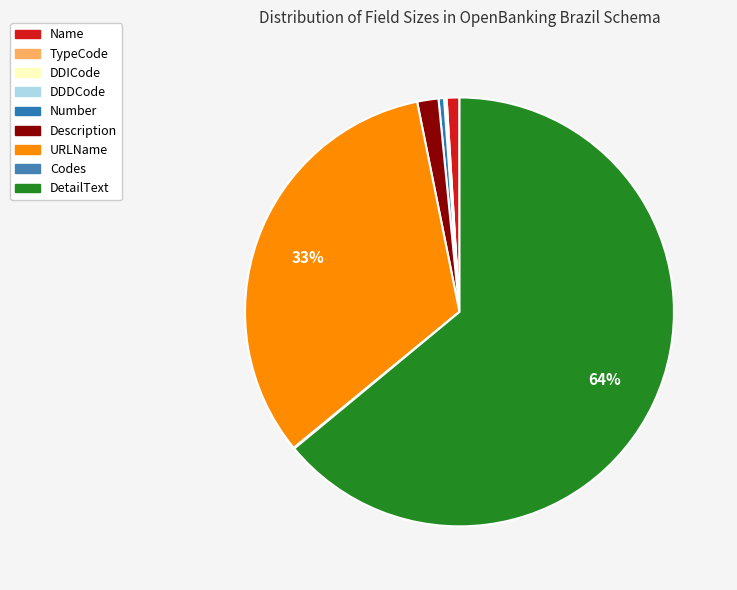

Approximately how many times larger is the value at Number compared to DDICode?

6.5